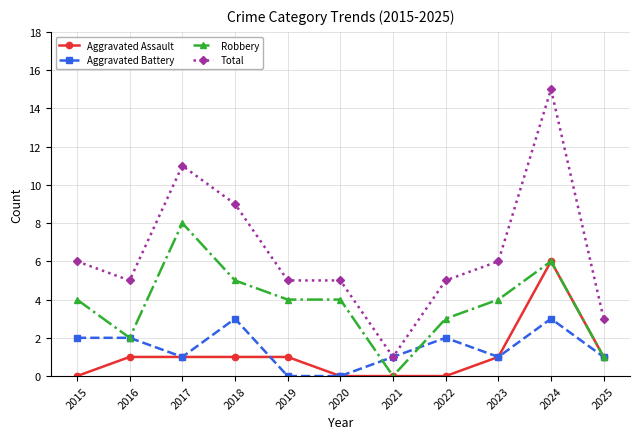

Count the Aggravated Assault values in the range 0 to 1.

10